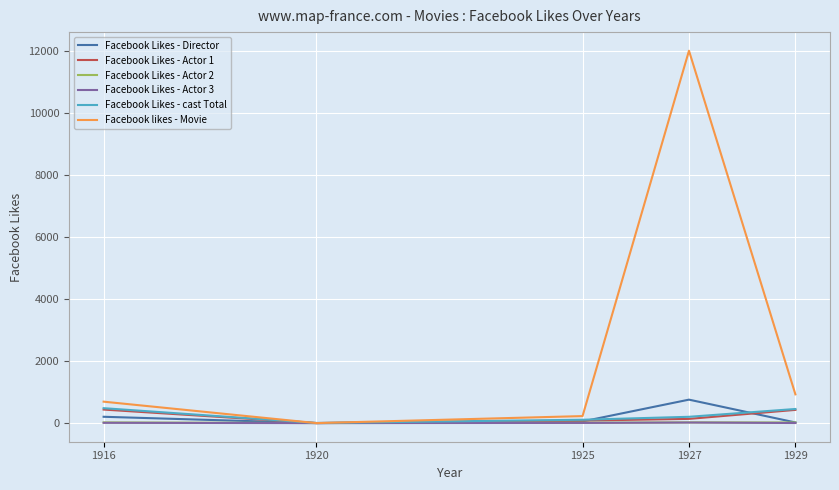

At which category is the sum across all series the highest?

1927